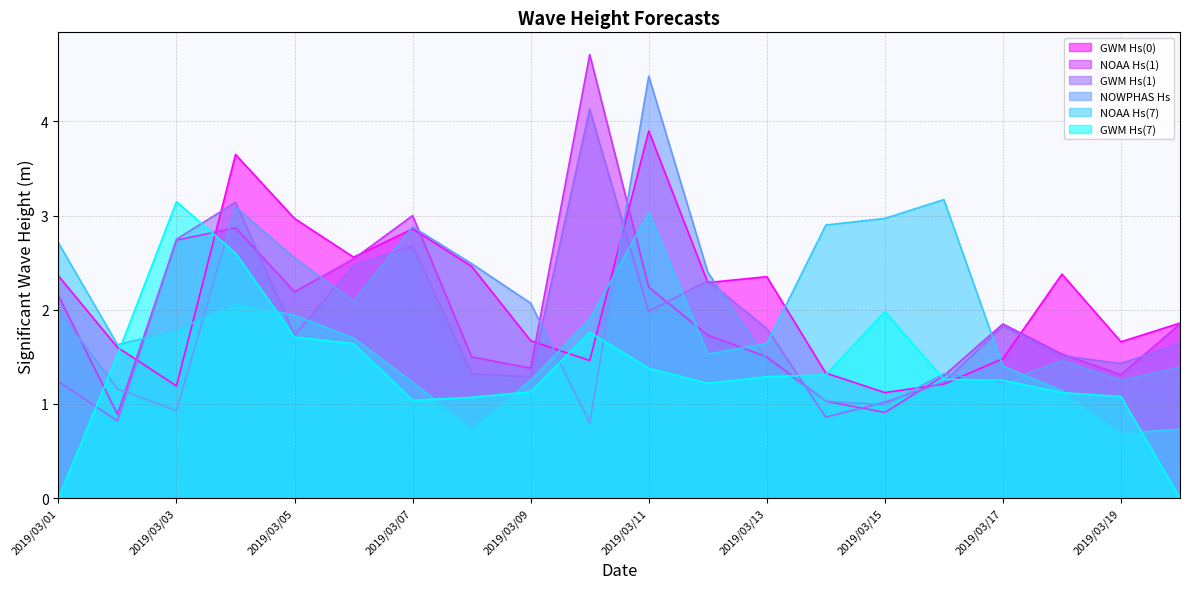

What is the average value of the GWM Hs(0) series?

2.1